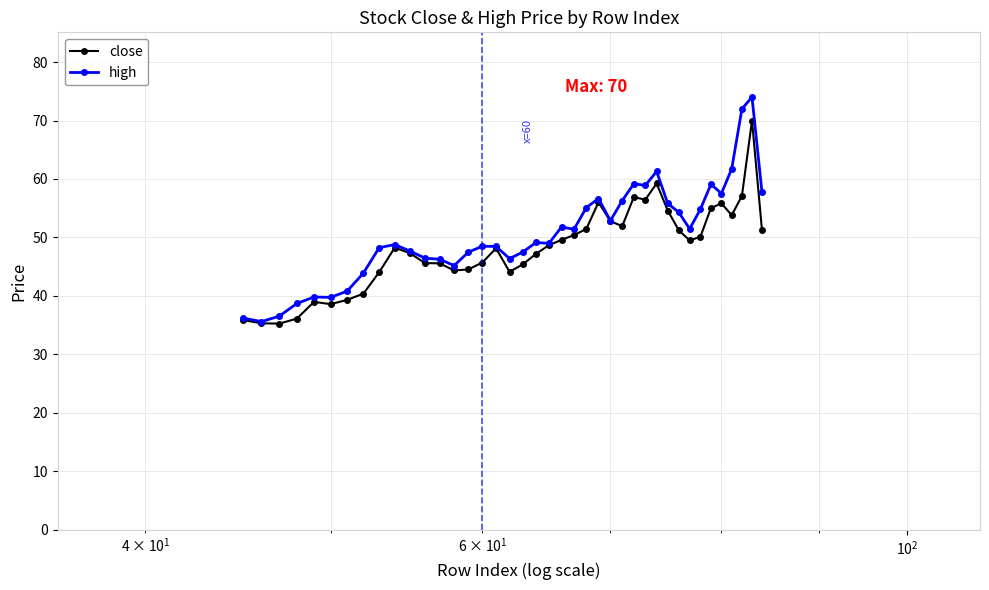

What is the value of the high point at the 22nd from the left?

51.8